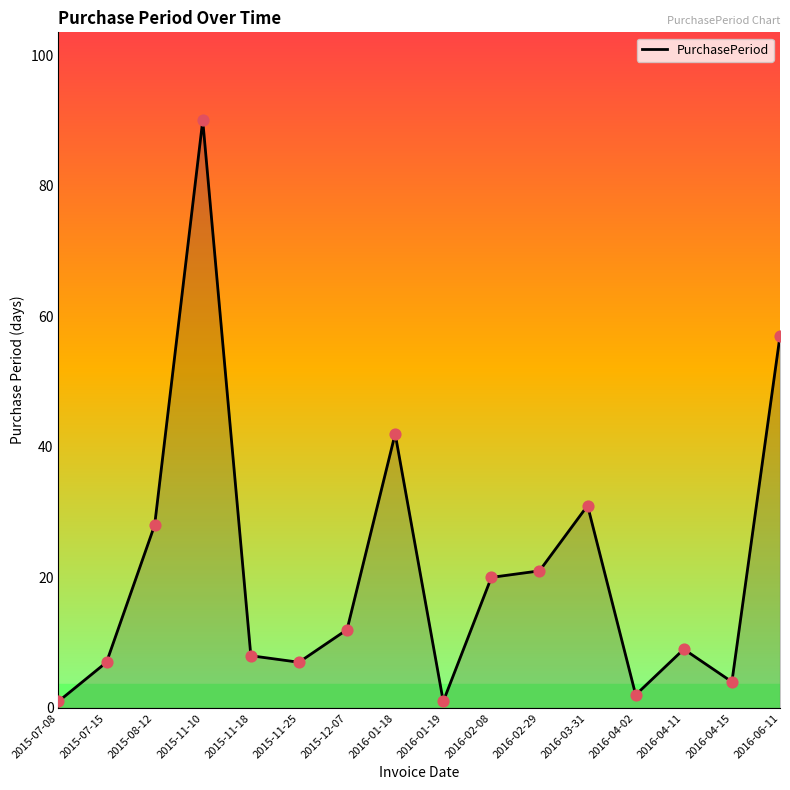

Between 2015-11-10 and 2016-02-29, which is larger?

2015-11-10